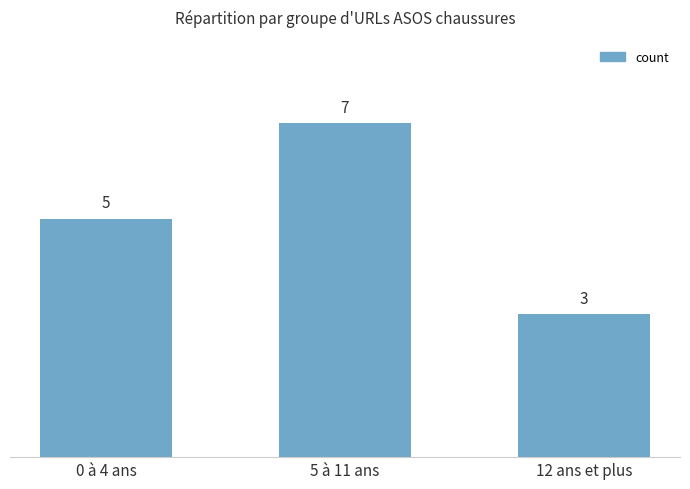

The value at 0 à 4 ans is 5. True or false?

True